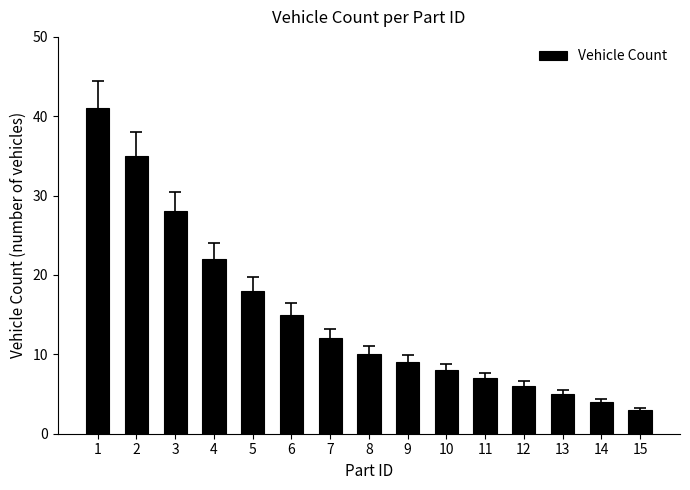

Does the chart contain any negative values?

No